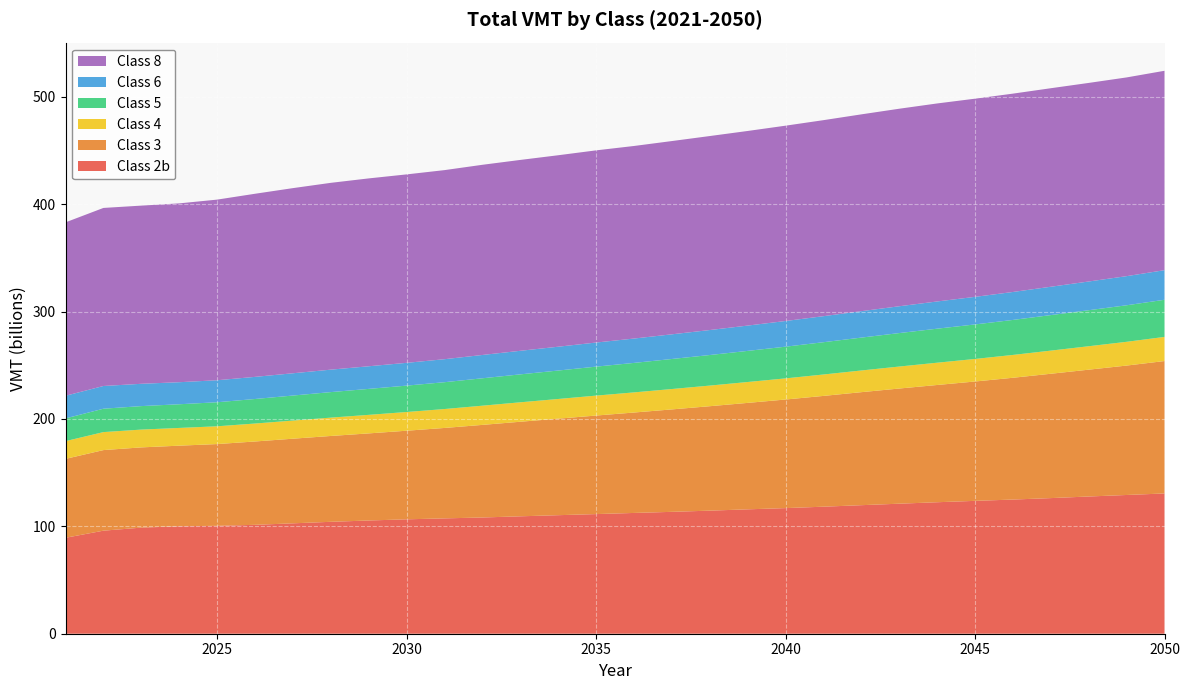

Reading right to left, extract all data points from this chart.

Class 2b: 2050=130641797616	2049=129218124555	2048=127802964994	2047=126310356730	2046=124960976971	2045=123740973616	2044=122464947899	2043=121104573397	2042=119717735523	2041=118310307563	2040=116997355307	2039=115850123693	2038=114627982591	2037=113510538094	2036=112489457631	2035=111417835072	2034=110401165432	2033=109351818811	2032=108253886031	2031=107424452369	2030=106552688626	2029=105455483885	2028=104230371474	2027=102816579379	2026=101424489851	2025=100480428369	2024=100094998262	2023=98812825093	2022=95977015103	2021=89367047258
Class 3: 2050=123324758518	2049=120538638987	2048=118129175965	2047=115822941164	2046=113428118479	2045=111173512067	2044=109199497978	2043=107264271525	2042=105260424586	2041=103182906147	2040=101139003489	2039=99140713889	2038=97274880077	2037=95407949582	2036=93531581020	2035=91787951690	2034=89903375495	2033=88082187836	2032=86247875384	2031=84225810466	2030=82515567903	2029=81126438449	2028=79954302377	2027=78824143867	2026=77621935152	2025=76161660589	2024=75056362035	2023=74732068170	2022=75058850216	2021=73491209528
Class 4: 2050=22481978241	2049=22125466912	2048=21826740426	2047=21550455521	2046=21268081895	2045=21001444423	2044=20750239584	2043=20476181735	2042=20197916946	2041=19940664954	2040=19687038560	2039=19451992116	2038=19201495496	2037=18987088573	2036=18749578162	2035=18560956767	2034=18331013863	2033=18106774449	2032=17882334217	2031=17617008402	2030=17432091594	2029=17262556084	2028=17088339593	2027=16890767928	2026=16722257362	2025=16557685158	2024=16511942220	2023=16583323470	2022=16751666086	2021=16520378018
Class 5: 2050=34590984593	2049=34027519884	2048=33547439679	2047=33083331053	2046=32604537868	2045=32144738176	2044=31688762523	2043=31170182519	2042=30625810228	2041=30073875231	2040=29522217276	2039=28978023799	2038=28471880452	2037=27971500229	2036=27460097467	2035=26992049079	2034=26490974044	2033=26015867346	2032=25529946187	2031=24995315890	2030=24574021166	2029=24185218020	2028=23762269052	2027=23305101083	2026=22851304902	2025=22392723421	2024=22056979412	2023=21876699449	2022=21781207474	2021=21162307201
Class 6: 2050=27570635908	2049=27126461958	2048=26753625869	2047=26399908478	2046=26038608940	2045=25688496716	2044=25353501920	2043=24984865263	2042=24609875997	2041=24248677947	2040=23913899486	2039=23576479434	2038=23270038111	2037=22981952520	2036=22685029916	2035=22444269251	2034=22184783429	2033=21953688763	2032=21712001880	2031=21427203499	2030=21225094027	2029=21075140453	2028=20918246976	2027=20747433204	2026=20605713318	2025=20494574836	2024=20535995156	2023=20772978430	2022=21163519149	2021=21091781567
Class 8: 2050=185700776885	2049=185089970625	2048=184945638188	2047=184895589065	2046=184729680953	2045=184571475281	2044=184426295534	2043=183965134659	2042=183310418623	2041=182564055297	2040=181920428178	2039=181251099851	2038=180679173597	2037=179997996228	2036=179352976607	2035=178984032831	2034=178326561102	2033=177771998793	2032=177122838114	2031=176099617242	2030=175504947152	2029=174970123218	2028=173990397454	2027=172436733111	2026=170541530605	2025=168228600747	2024=166563777972	2023=165951663770	2022=165833835900	2021=161513165543